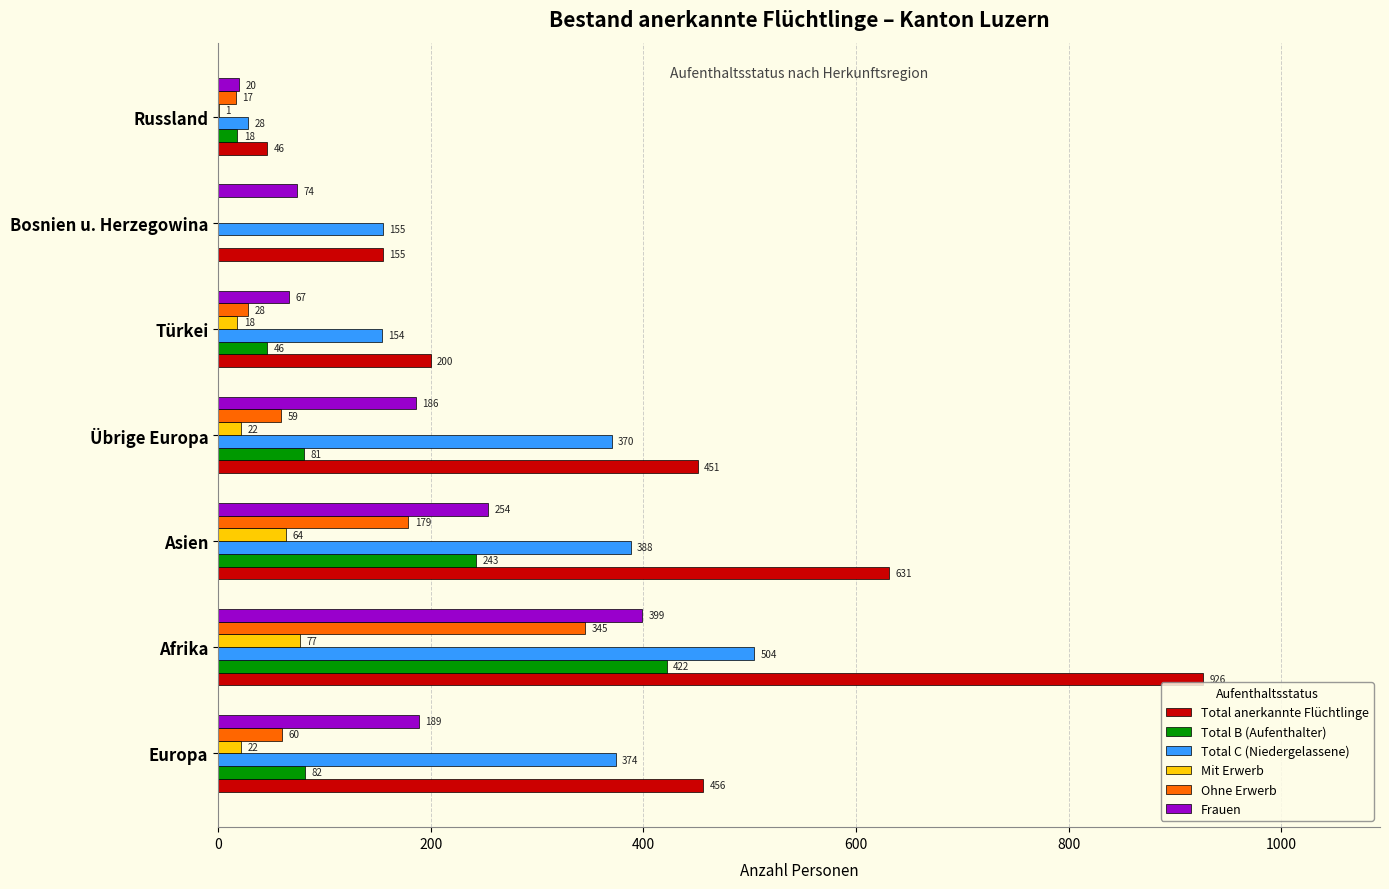

What is the maximum value shown in the chart?

926